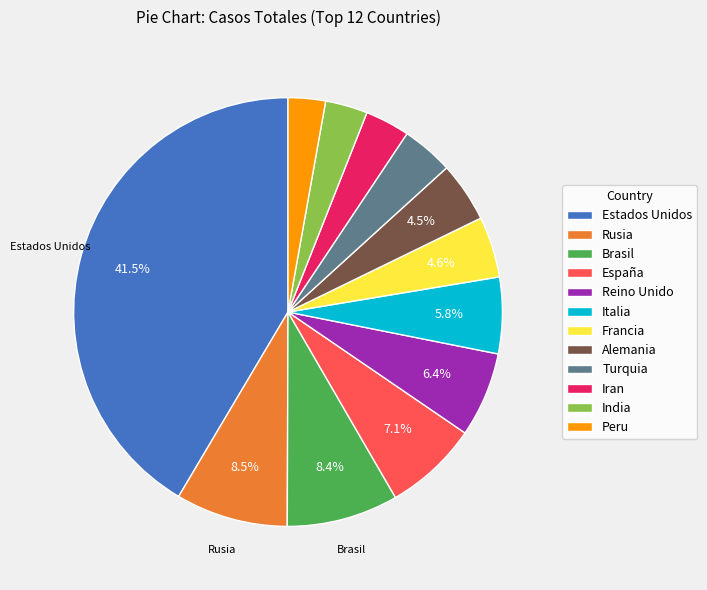

Combined, what portion of the pie is Brasil and Italia?

14.2%